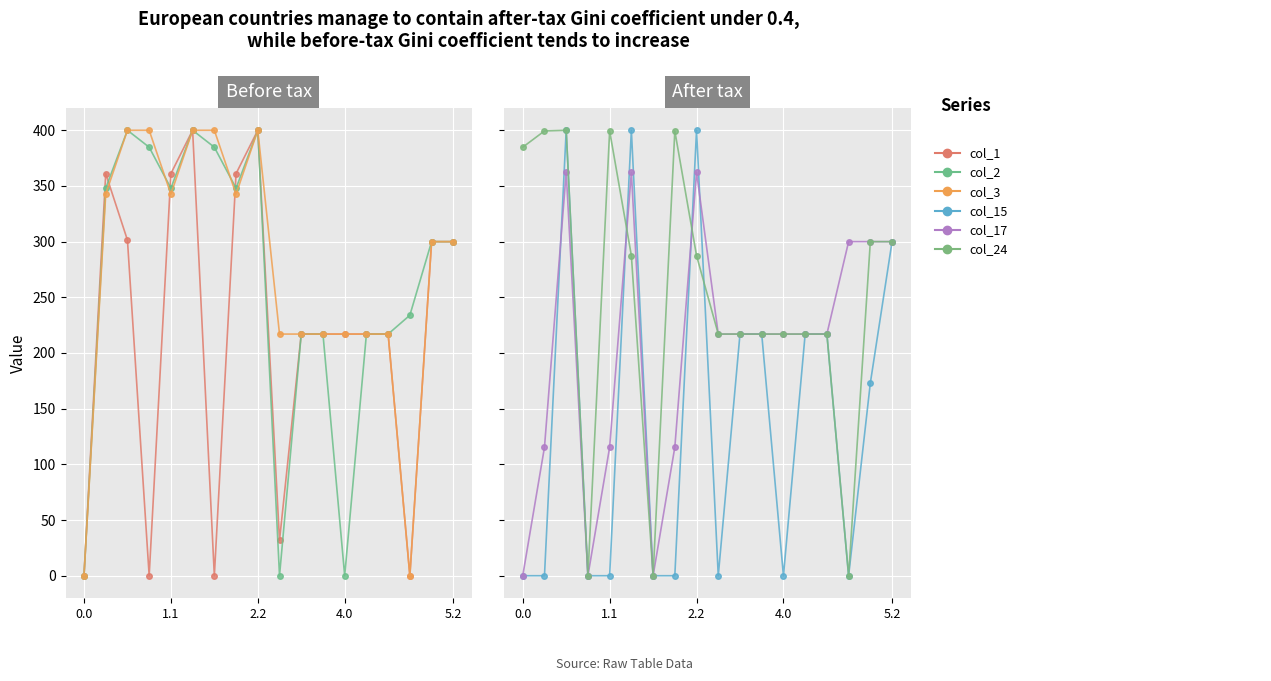

Which series ends up on top after the final intersection of col_17 and col_24?

col_17